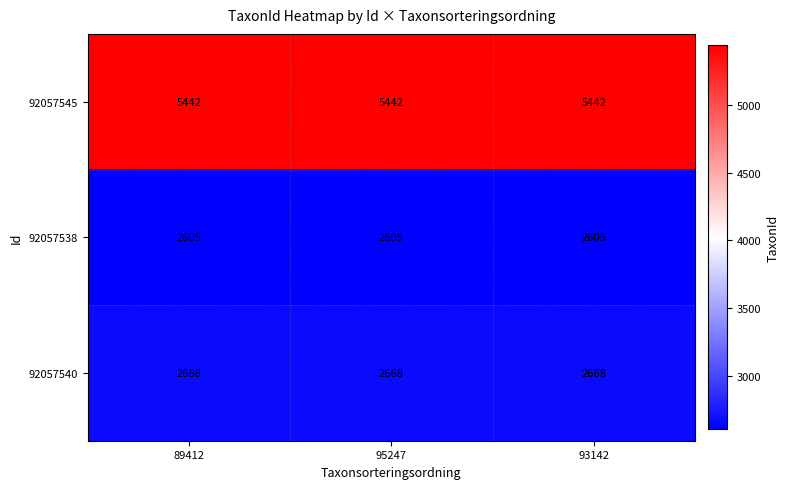

What is the difference between the highest and lowest values at 93142?

2837